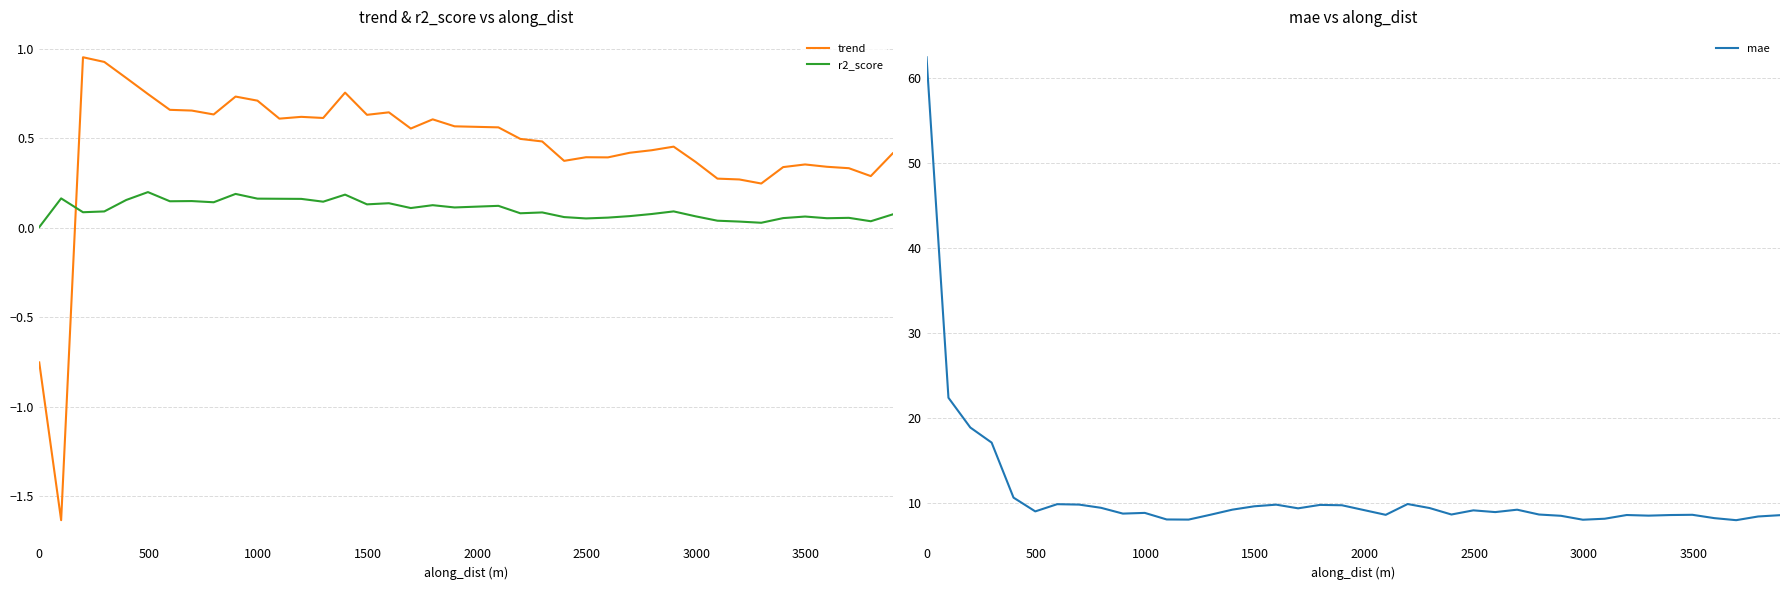

Reading left to right, extract all data points from this chart.

trend: -0.8	-1.6	1.0	0.9	0.8	0.7	0.7	0.7	0.6	0.7	0.7	0.6	0.6	0.6	0.8	0.6	0.6	0.6	0.6	0.6	0.6	0.5	0.5	0.4	0.4	0.4	0.4	0.4	0.5	0.4	0.3	0.3	0.2	0.3	0.4	0.3	0.3	0.3	0.4
r2_score: 0.0	0.2	0.1	0.1	0.2	0.2	0.1	0.2	0.1	0.2	0.2	0.2	0.2	0.1	0.2	0.1	0.1	0.1	0.1	0.1	0.1	0.1	0.1	0.1	0.1	0.1	0.1	0.1	0.1	0.1	0.0	0.0	0.0	0.1	0.1	0.1	0.1	0.0	0.1
mae: 62.4	22.3	18.8	17.1	10.6	9.0	9.8	9.8	9.4	8.7	8.8	8.0	8.0	8.6	9.2	9.6	9.8	9.3	9.7	9.7	8.6	9.8	9.4	8.6	9.1	8.9	9.2	8.6	8.4	8.0	8.1	8.5	8.5	8.5	8.6	8.2	7.9	8.4	8.5